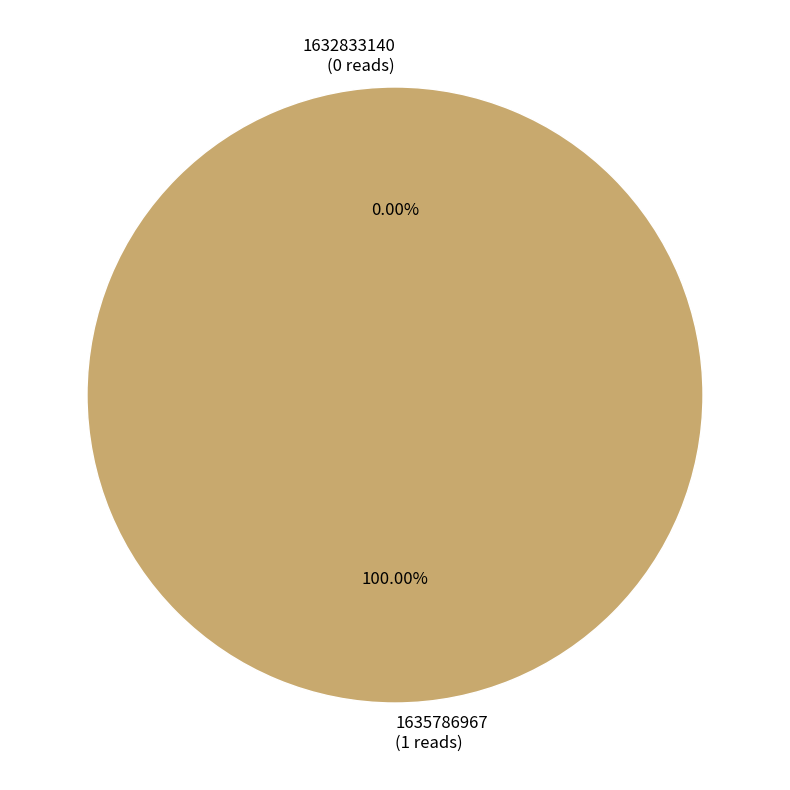

Is it true that 1635786967 is 100% of the pie?

True